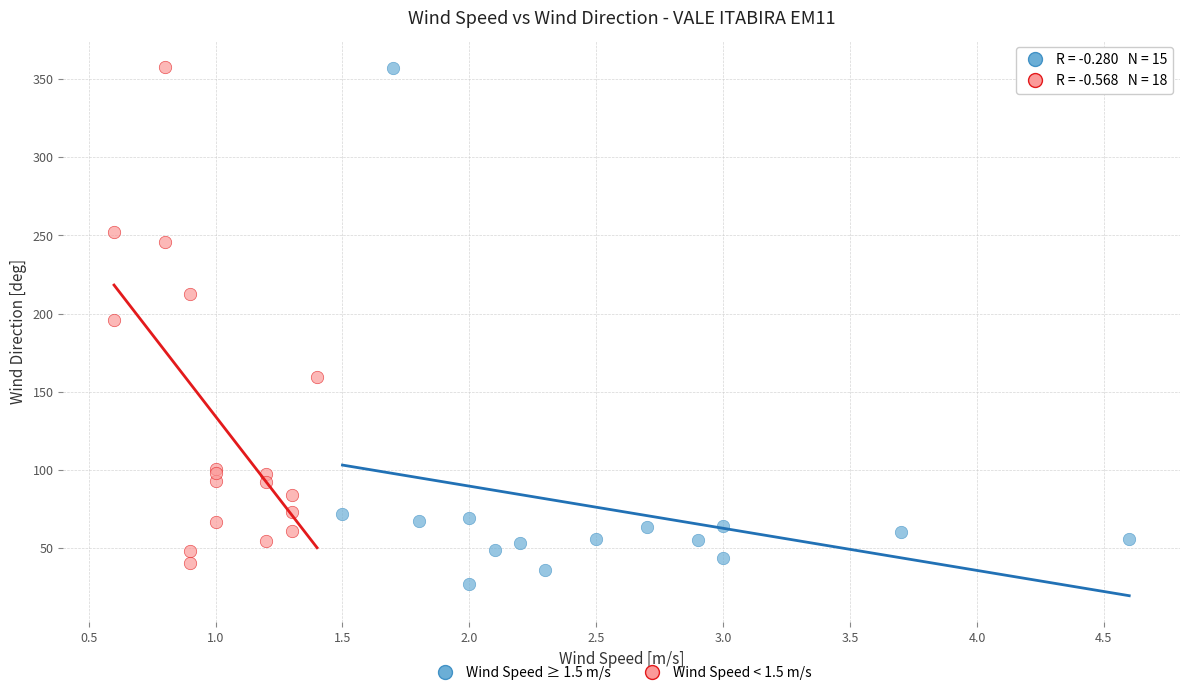

Which series contains the lowest Y value?

Wind Speed ≥ 1.5 m/s